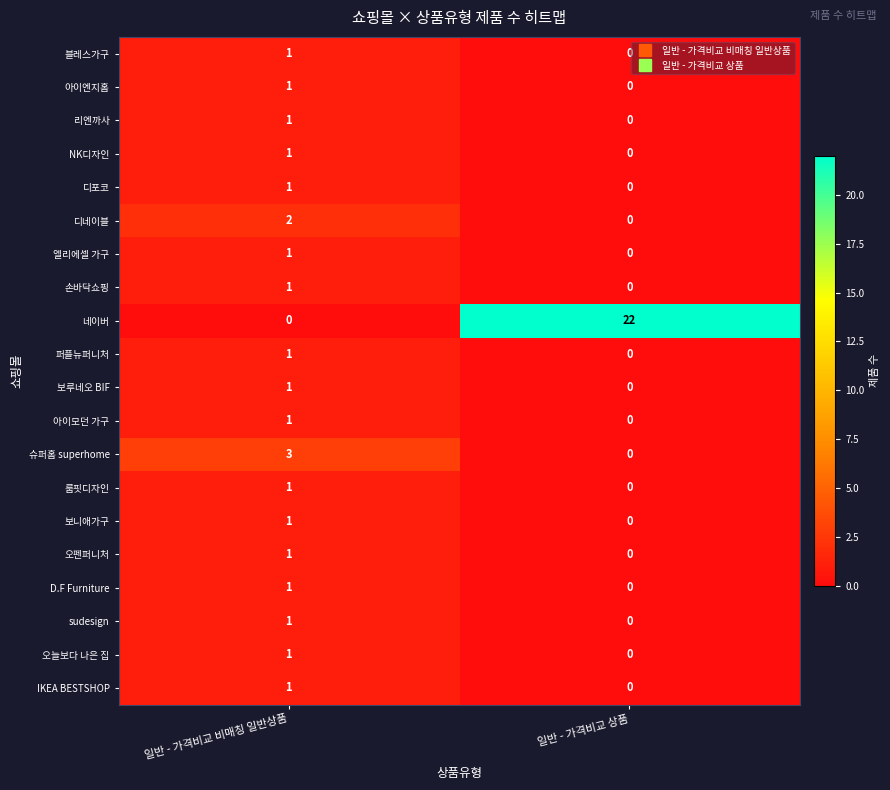

At which label is 보니애가구 closest to 0?

일반 - 가격비교 상품